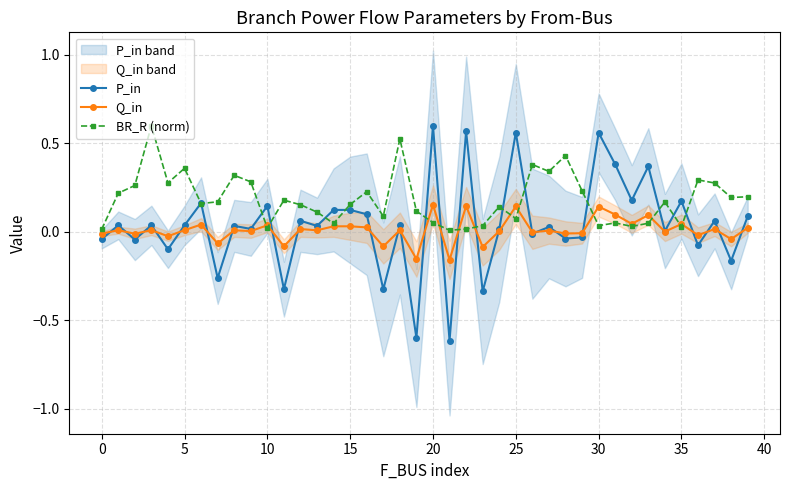

Is it true that BR_R (norm) equals 0.0 at 33?

True